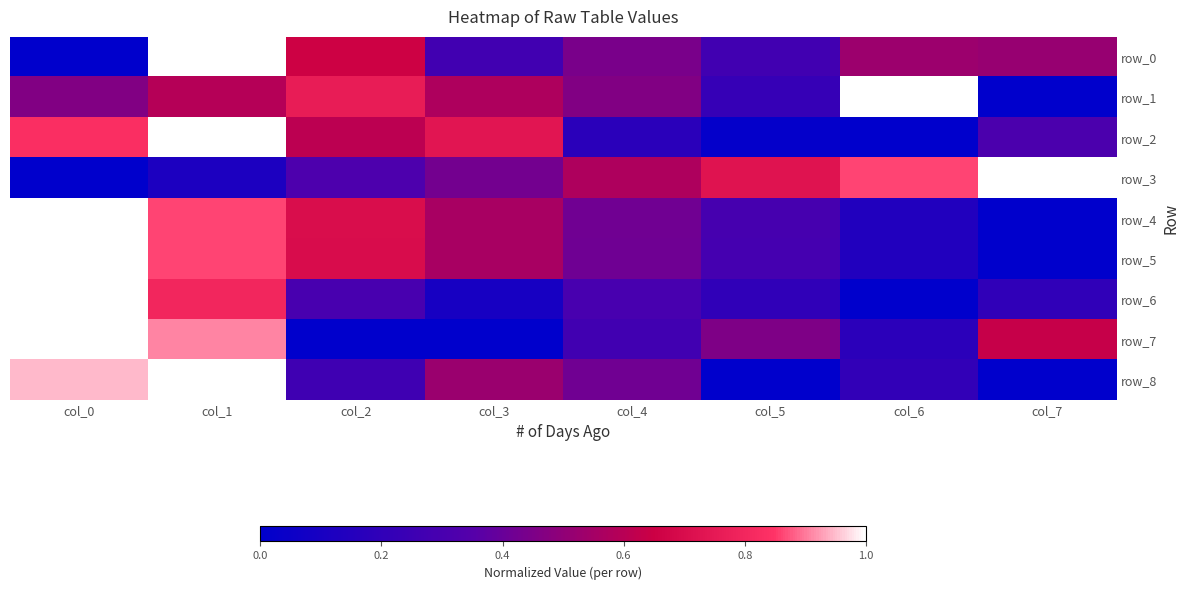

How many values in the row_6 series exceed 0?

7